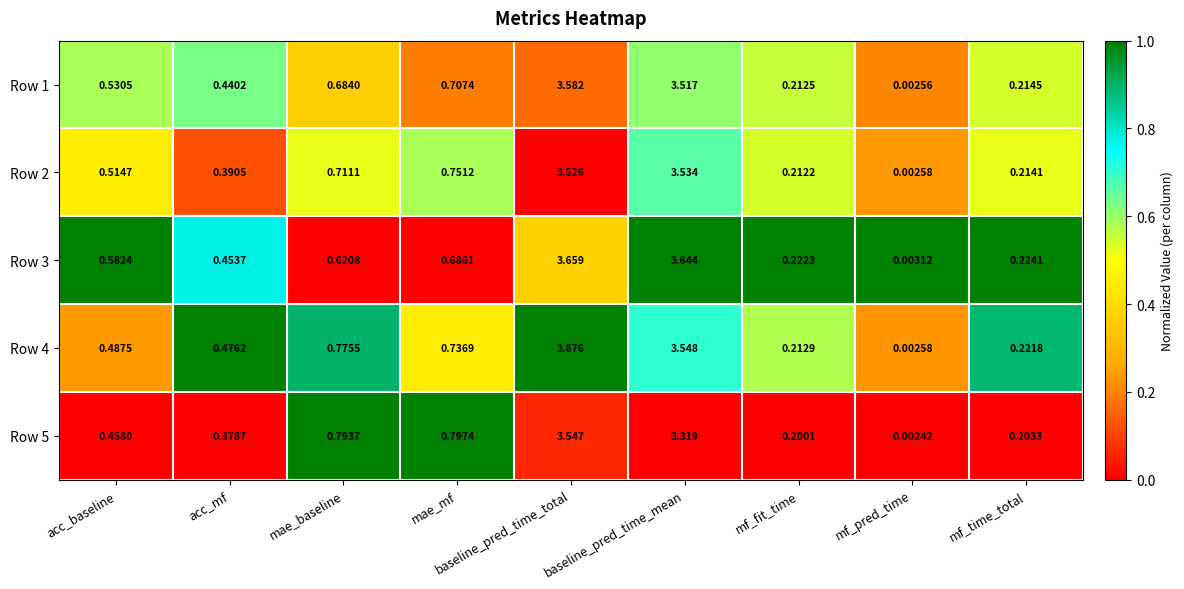

At which category does the chart reach its peak across all series?

baseline_pred_time_total